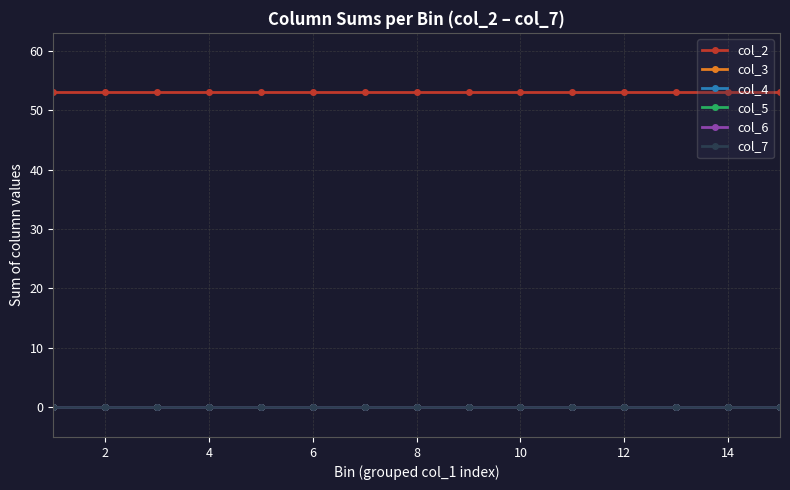

Is this an area chart (filled region under the line)?

No